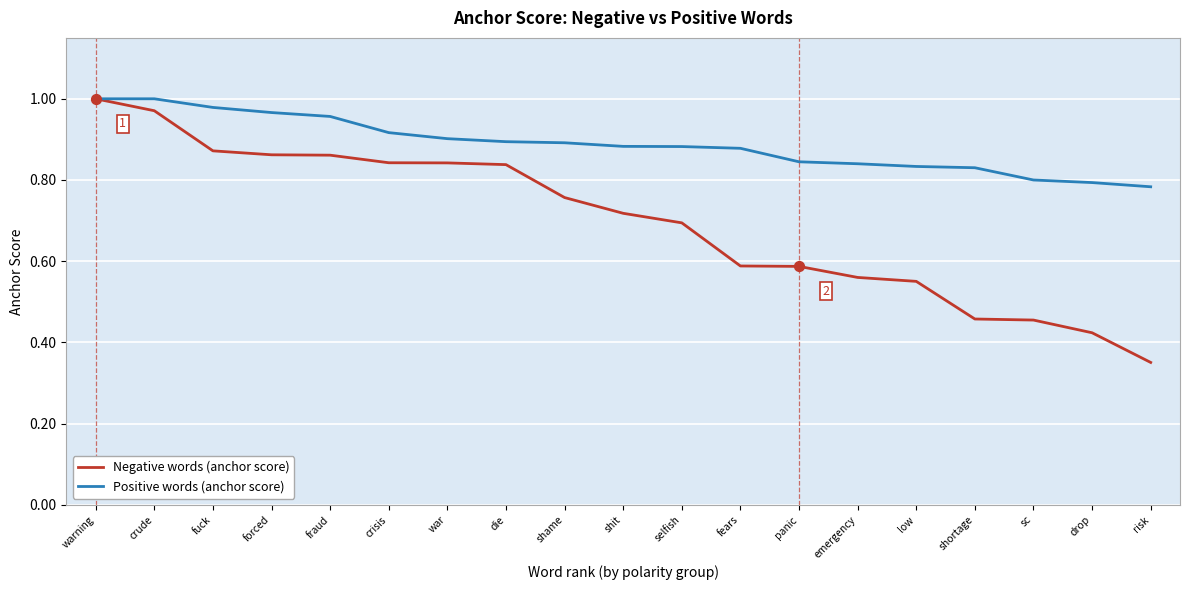

What is the total value across all series at low?

1.4